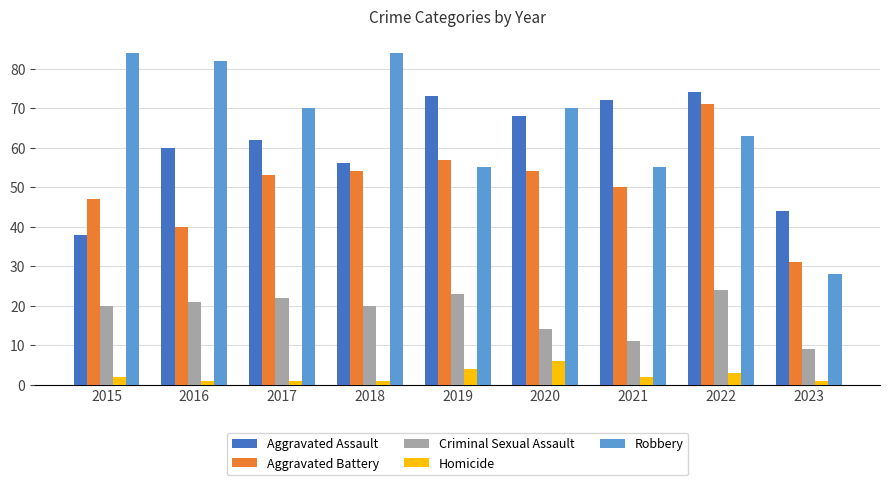

The Aggravated Assault series shows 60 at 2016. True or false?

True